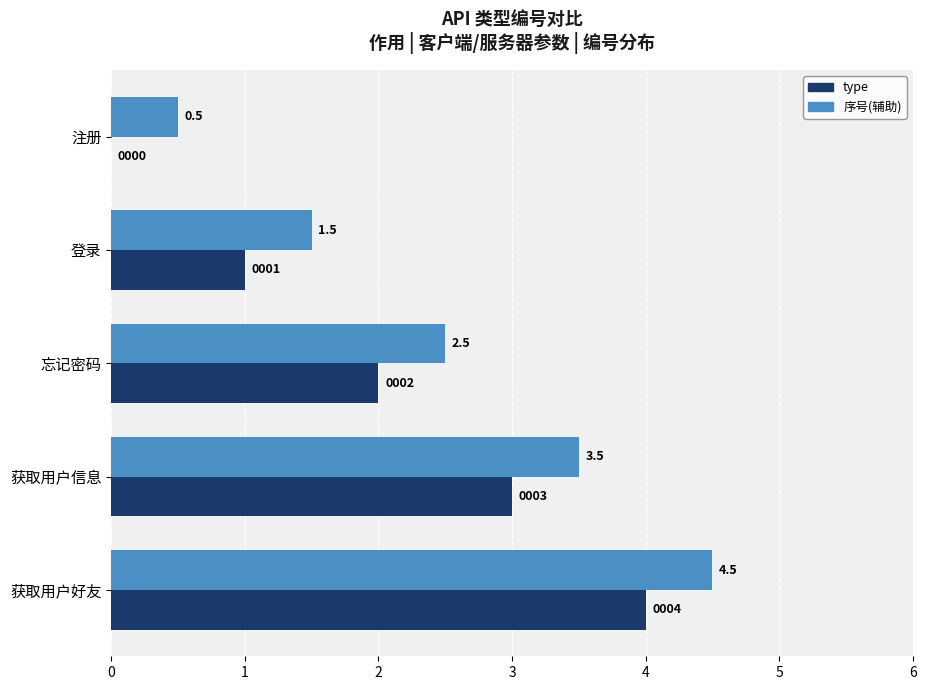

At which category is the sum across all series the highest?

获取用户好友